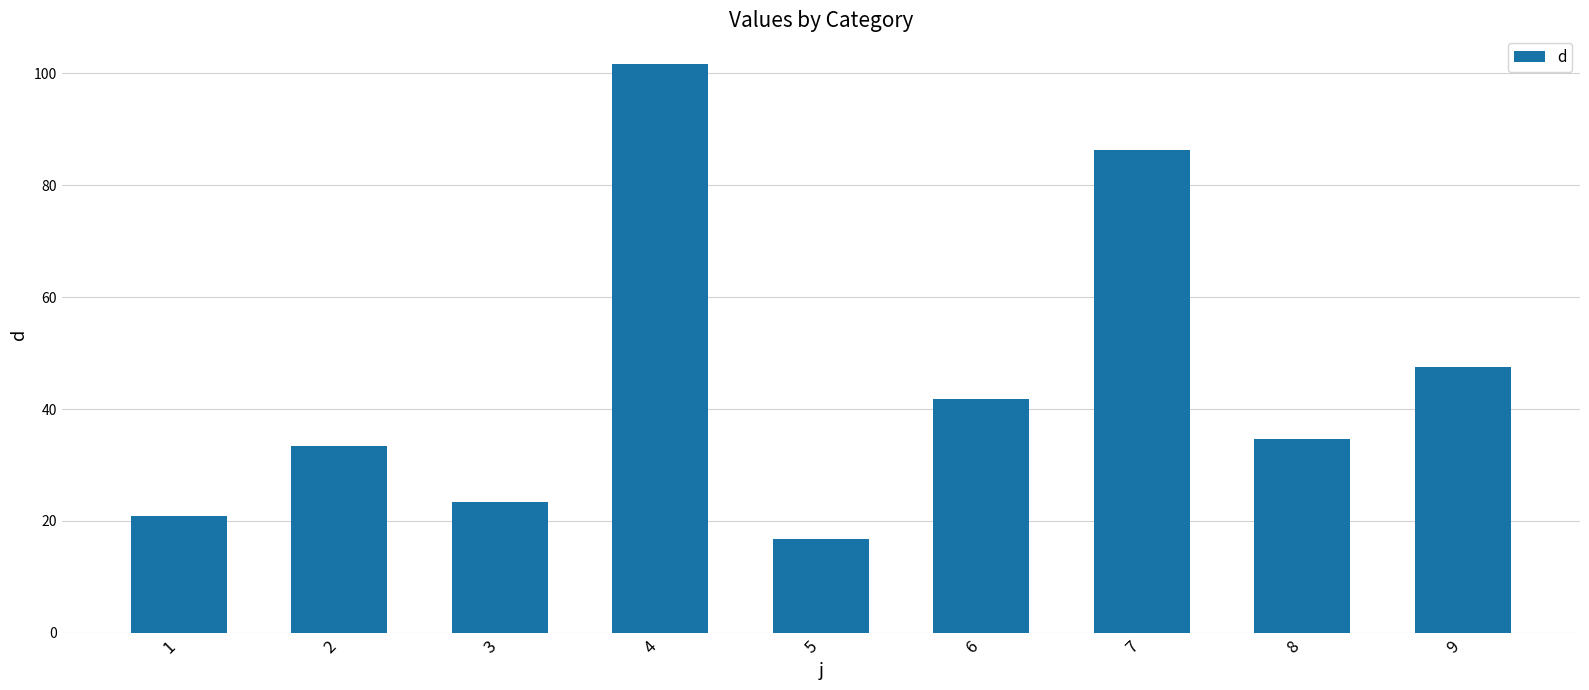

Between 8 and 4, which is larger?

4